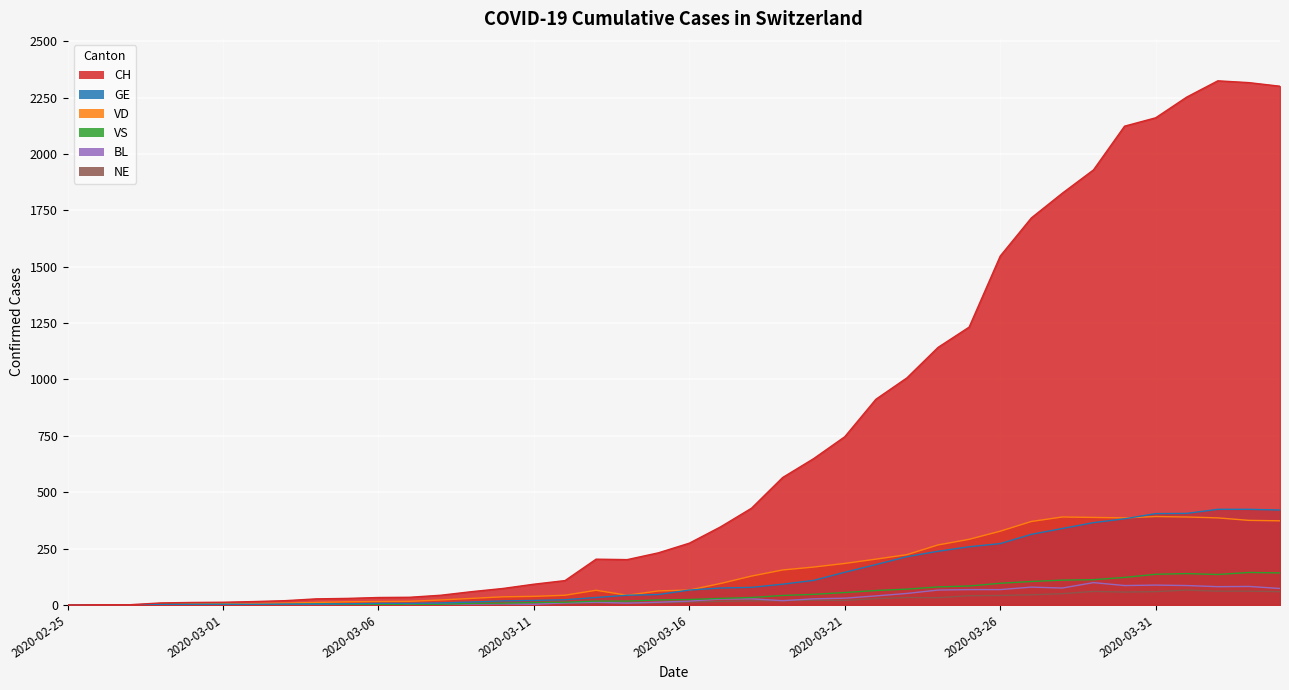

Which has a higher value, 2020-03-08 or 2020-03-24?

2020-03-24